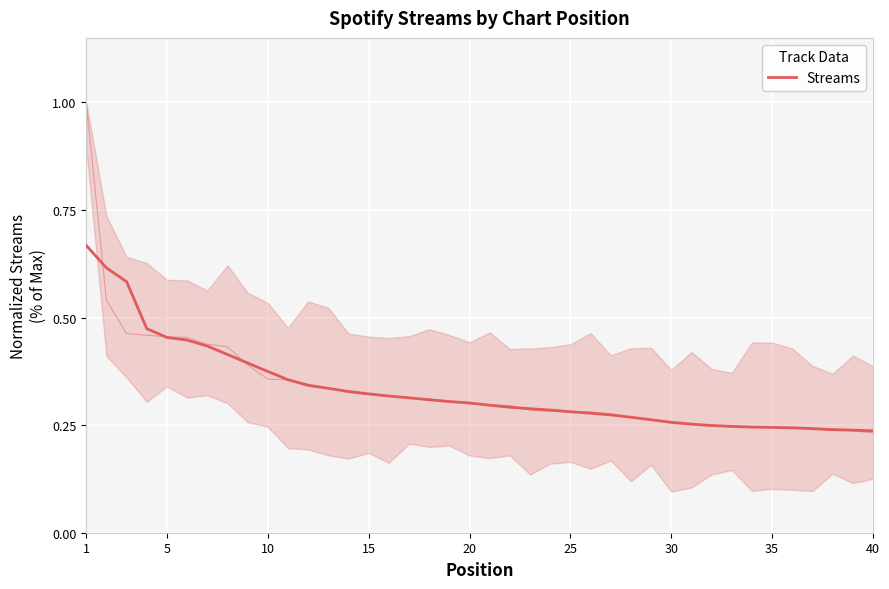

What is the sum of all values?

13.3